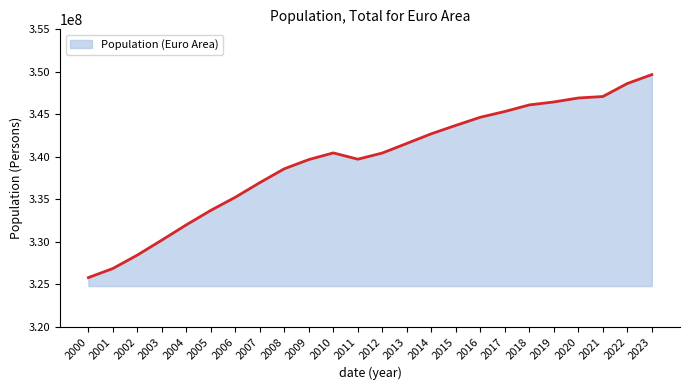

The value at 2015 is 216429604. True or false?

False